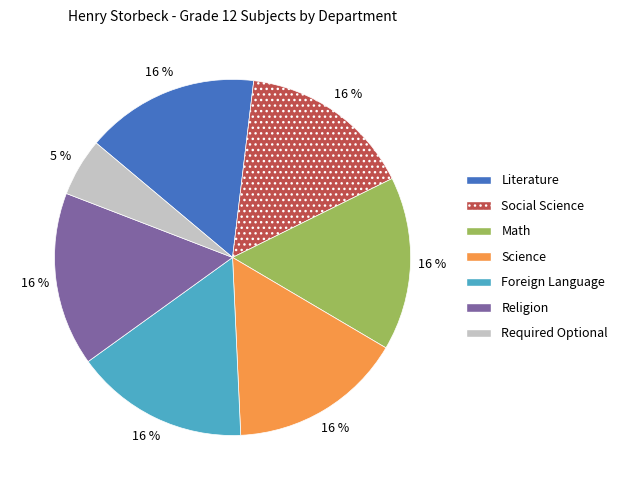

Does Math account for over 50% of the chart?

No